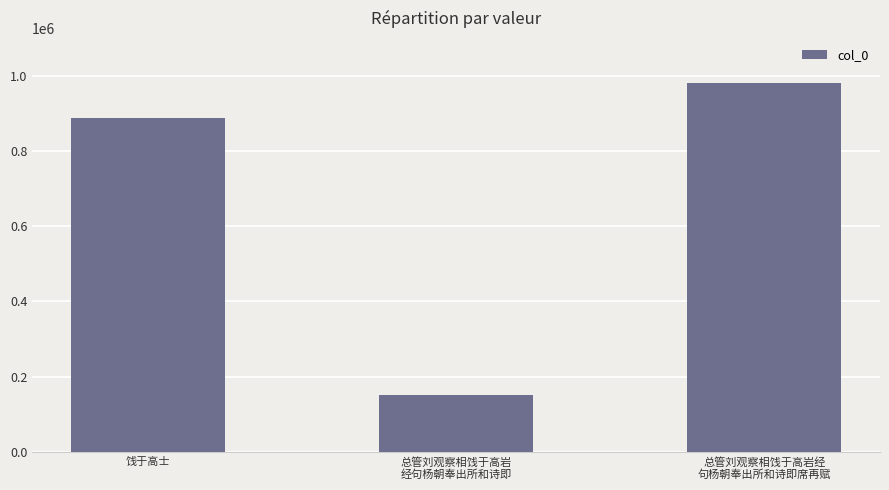

What is the minimum value shown in the chart?

150130